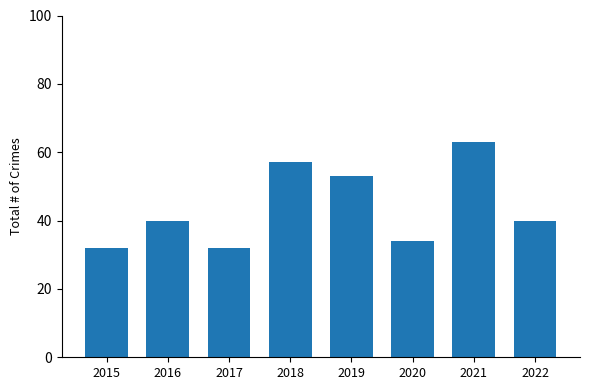

The value at 2018 is 57. True or false?

True